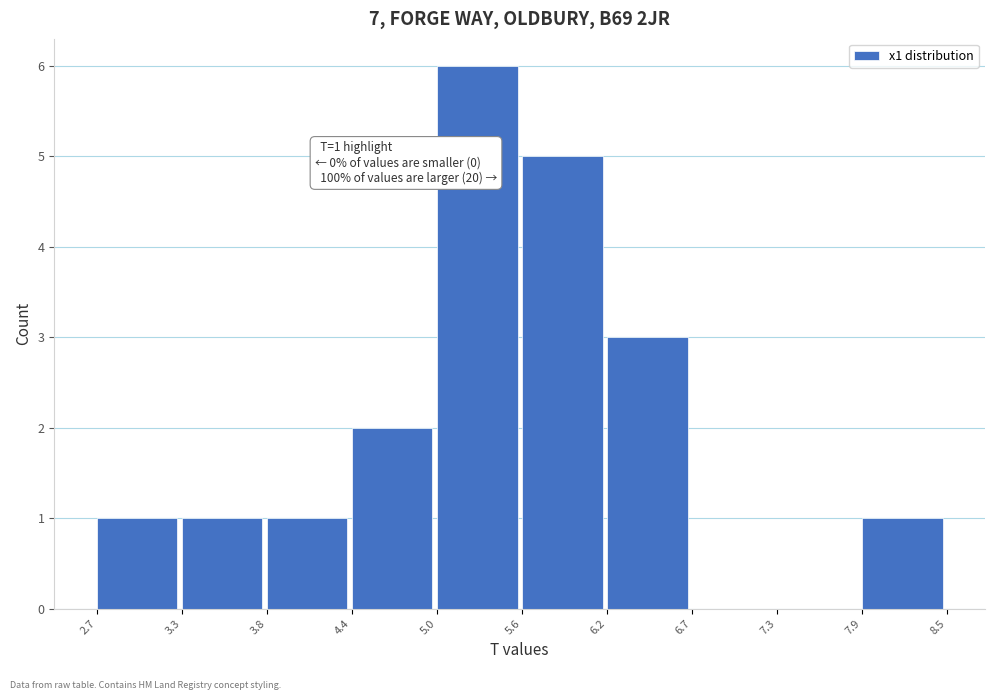

Which range on the x-axis has the tallest bar?

5.0 to 5.6